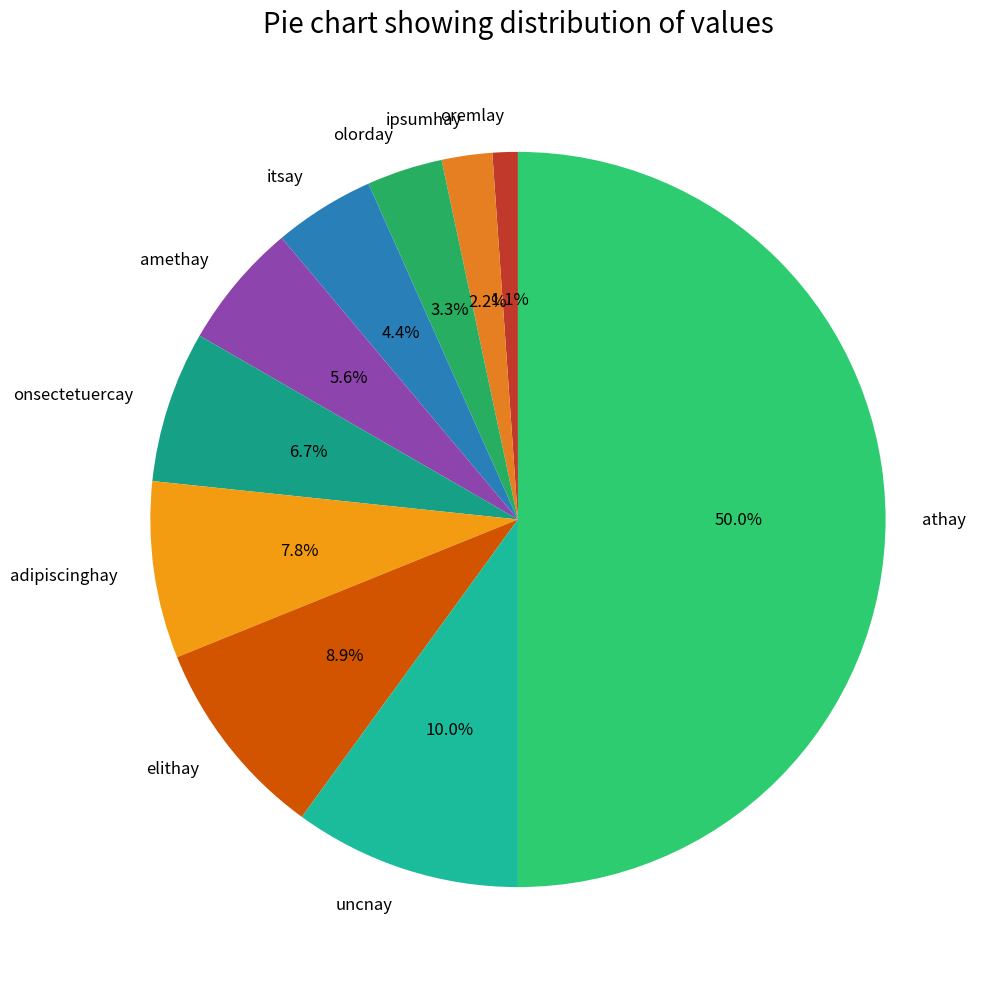

Count the number of slices in the pie.

10